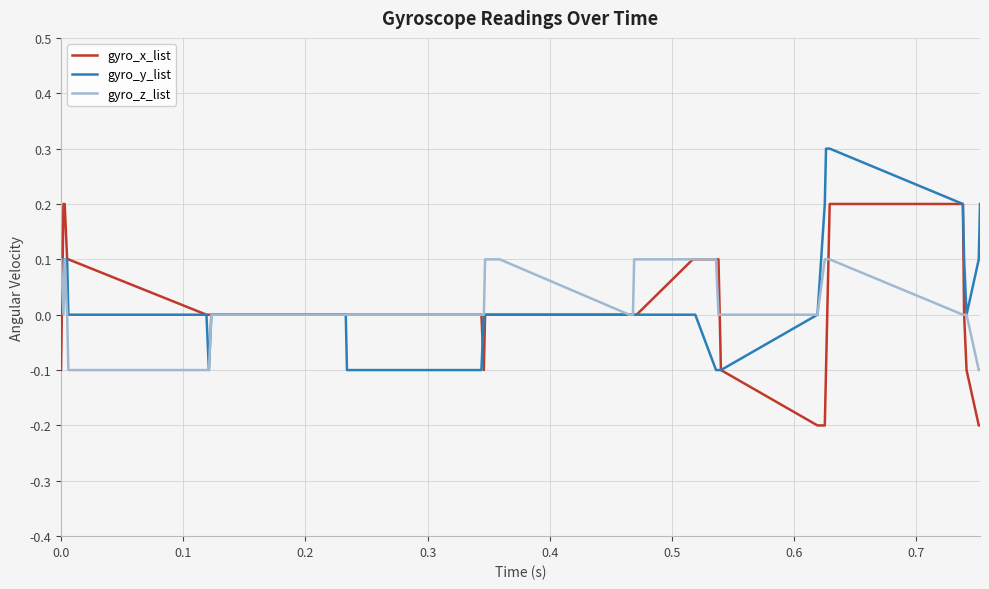

List the series in order of their peak value, lowest first.

gyro_z_list, gyro_x_list, gyro_y_list